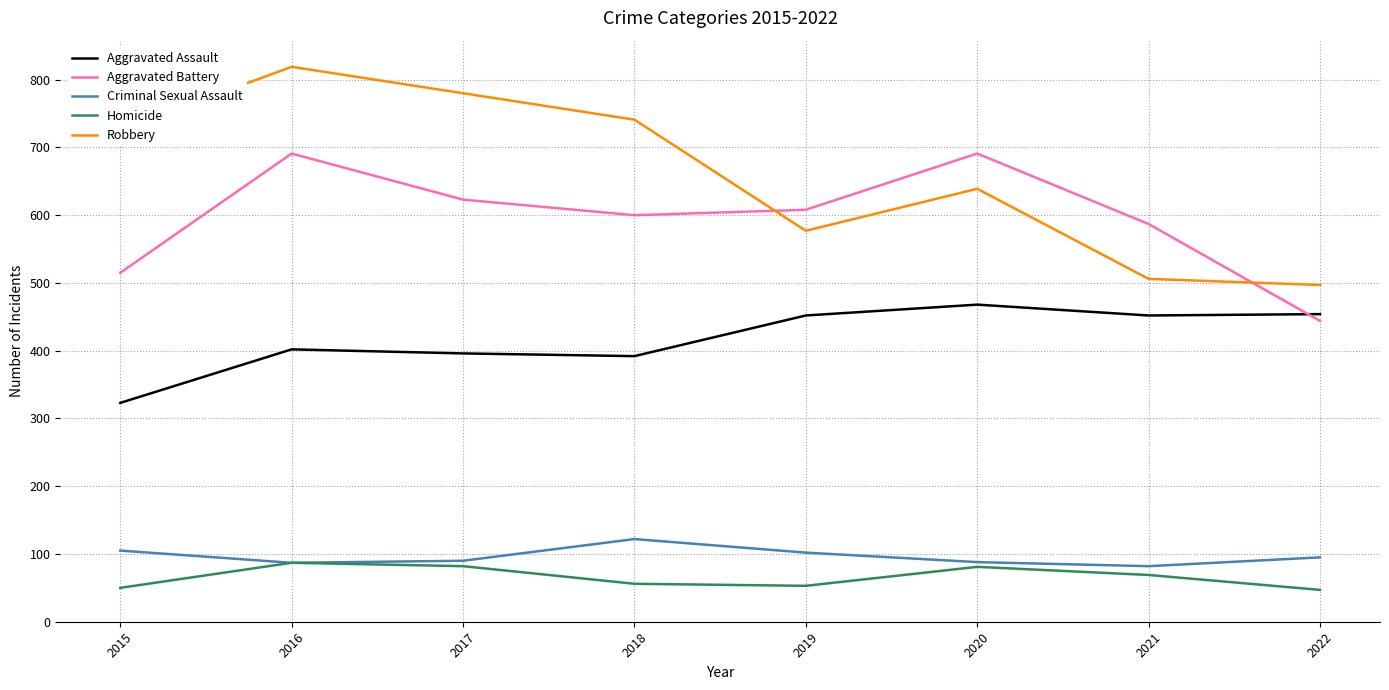

The value of Aggravated Assault at 2018 is 392. True or false?

True